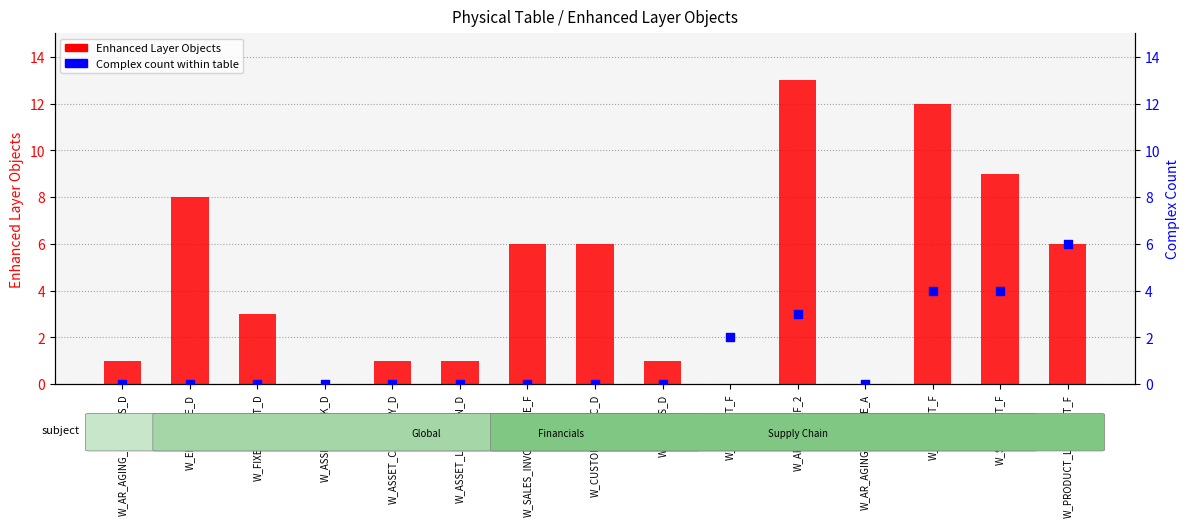

At which category is the sum across all series the highest?

W_AP_XACT_F_2